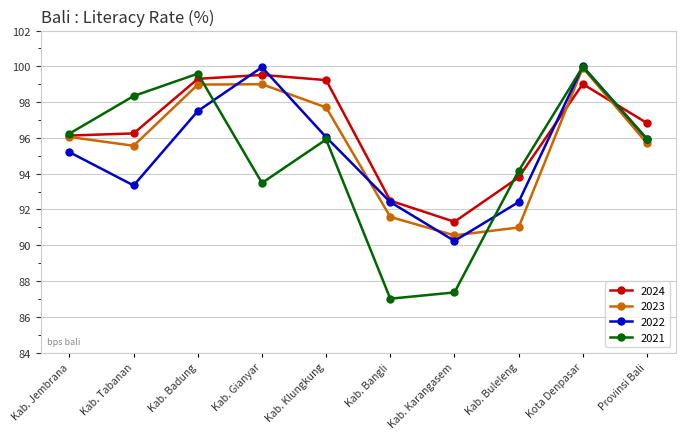

At which label does 2023 reach its minimum?

Kab. Karangasem